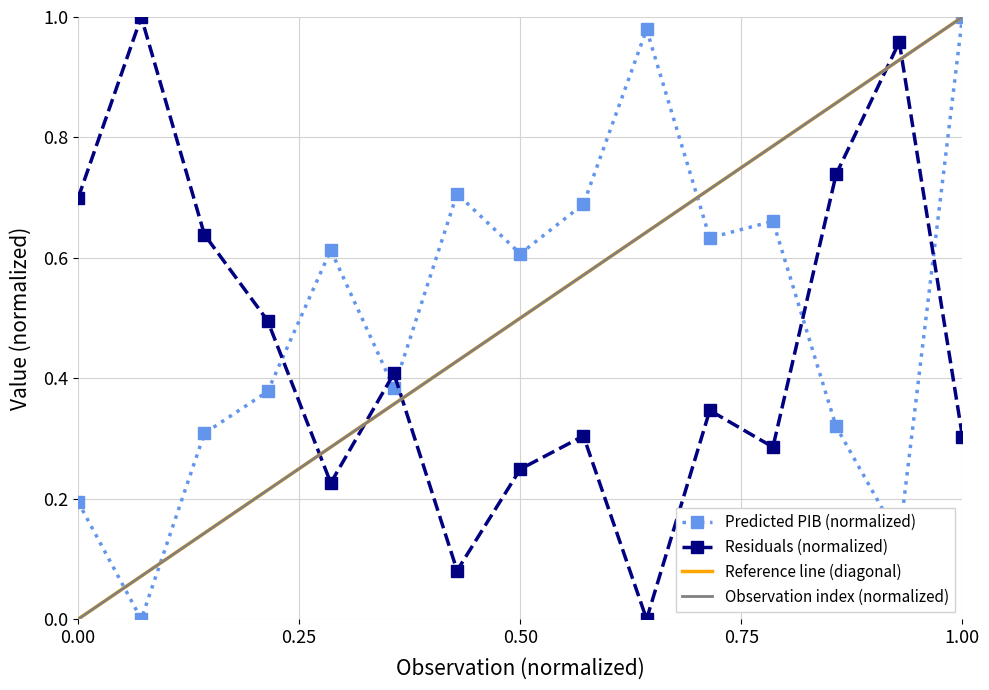

At which category does Predicted PIB reach its first local peak?

5